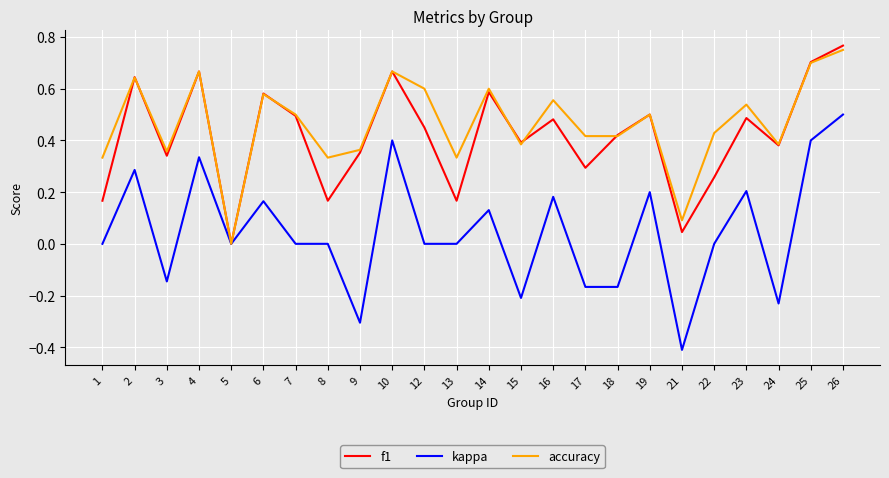

At which label does accuracy reach its peak?

26